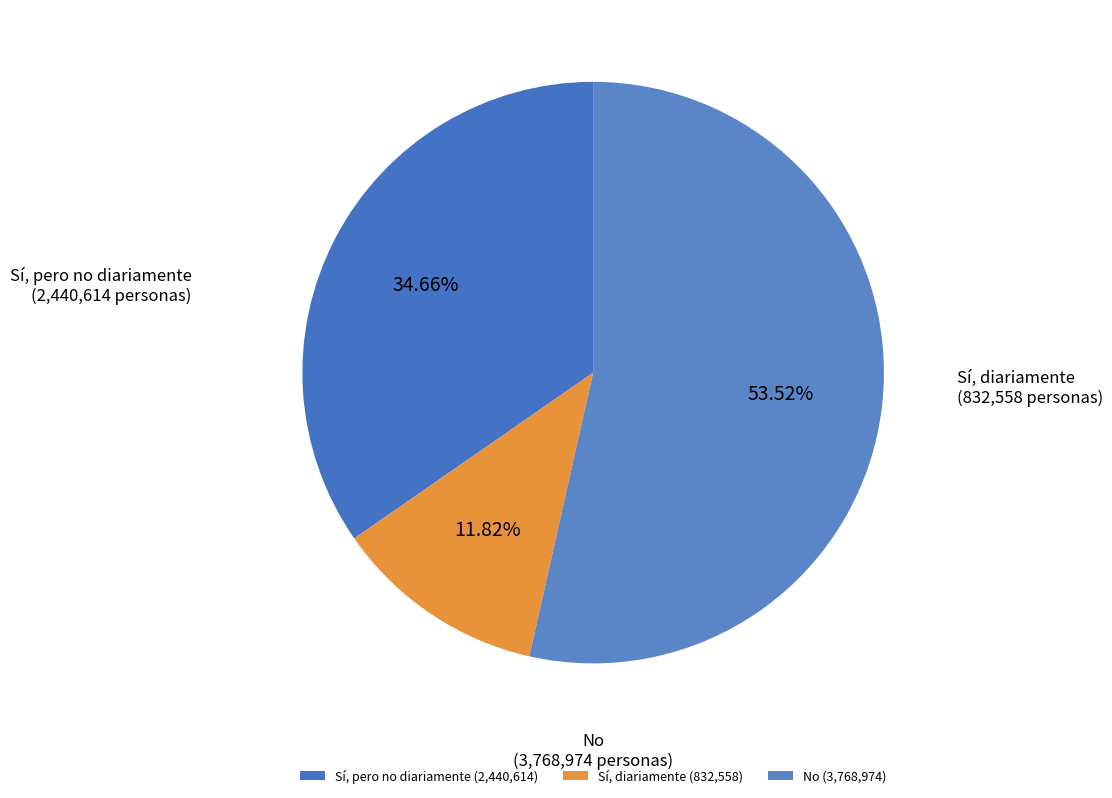

Which category has the biggest portion of the pie?

No